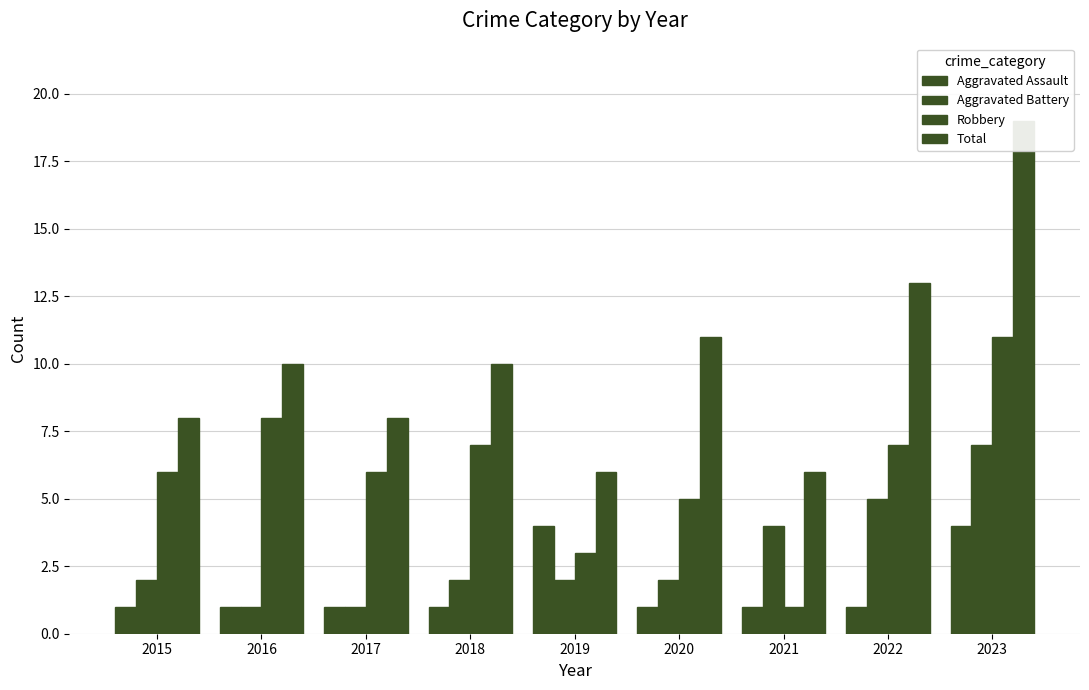

Which series has the widest spread of values?

Total